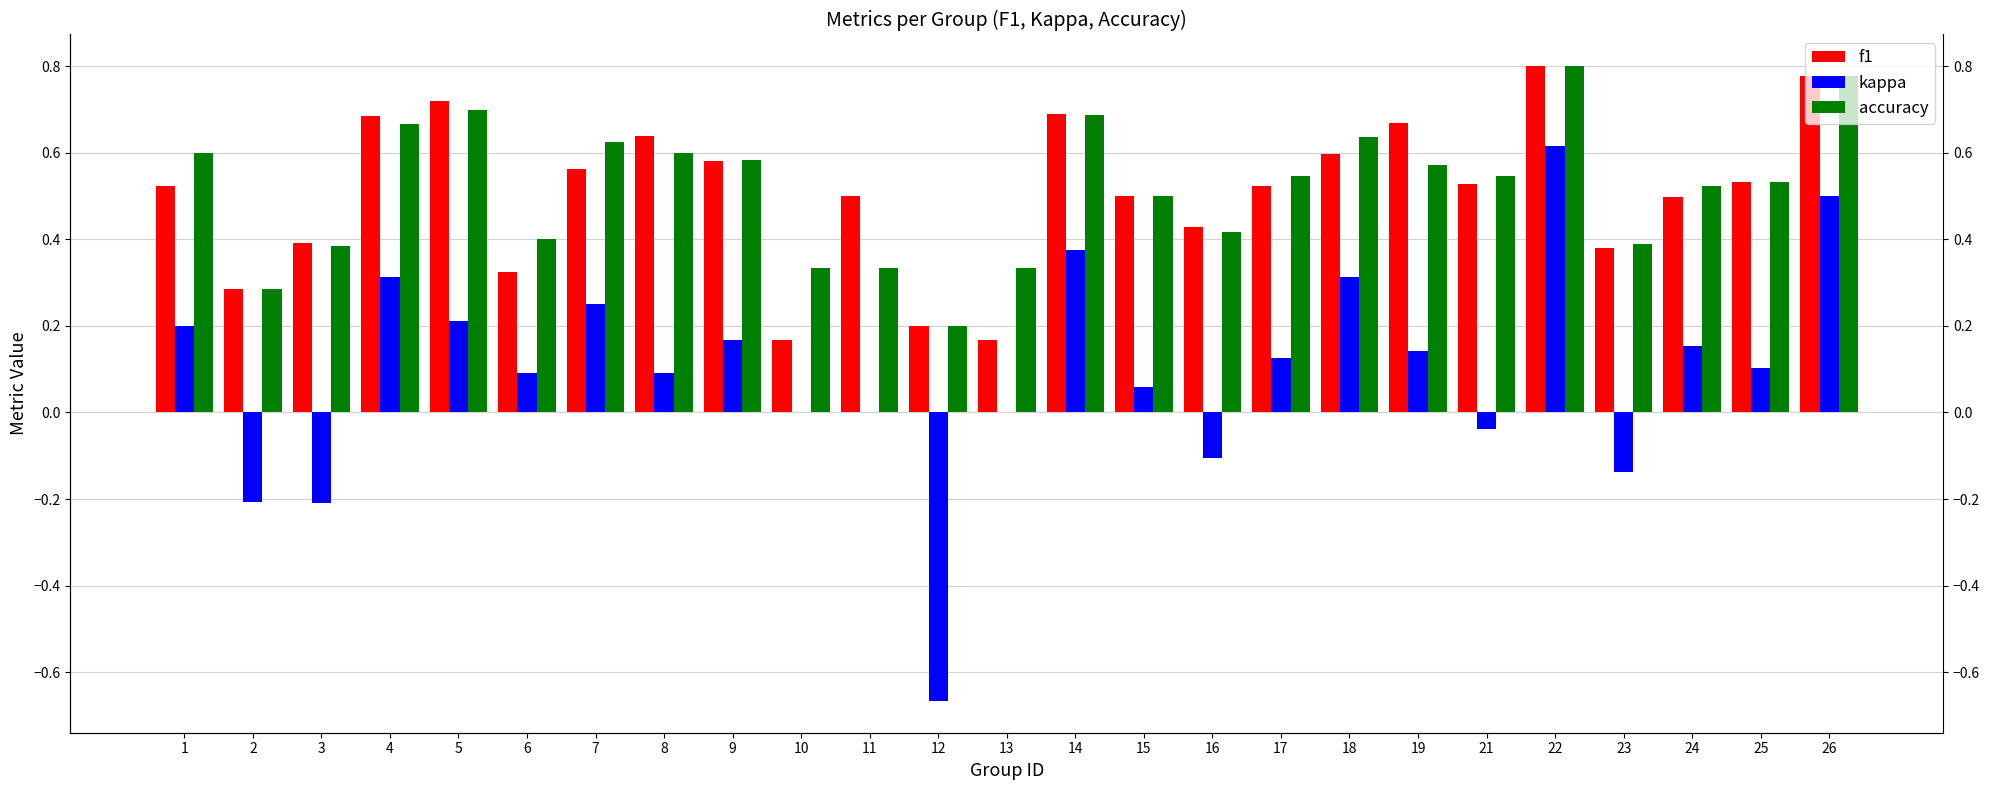

At which category is the sum across all series the highest?

22